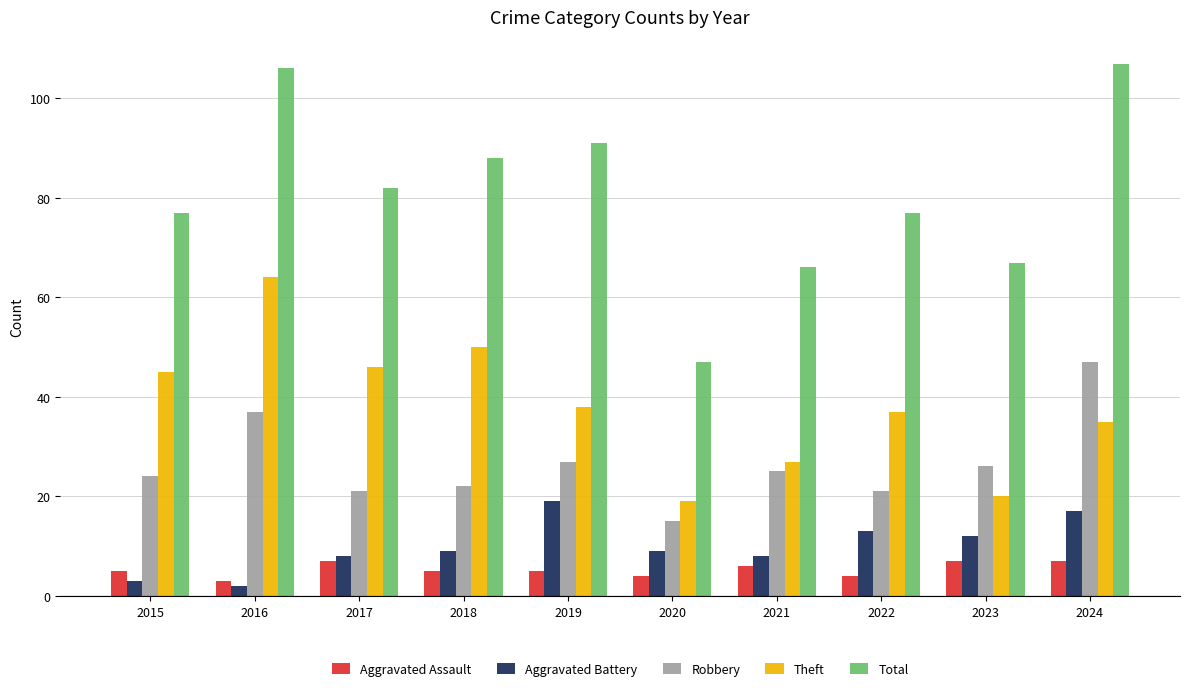

What are all the series names shown in the legend?

Aggravated Assault, Aggravated Battery, Robbery, Theft, Total